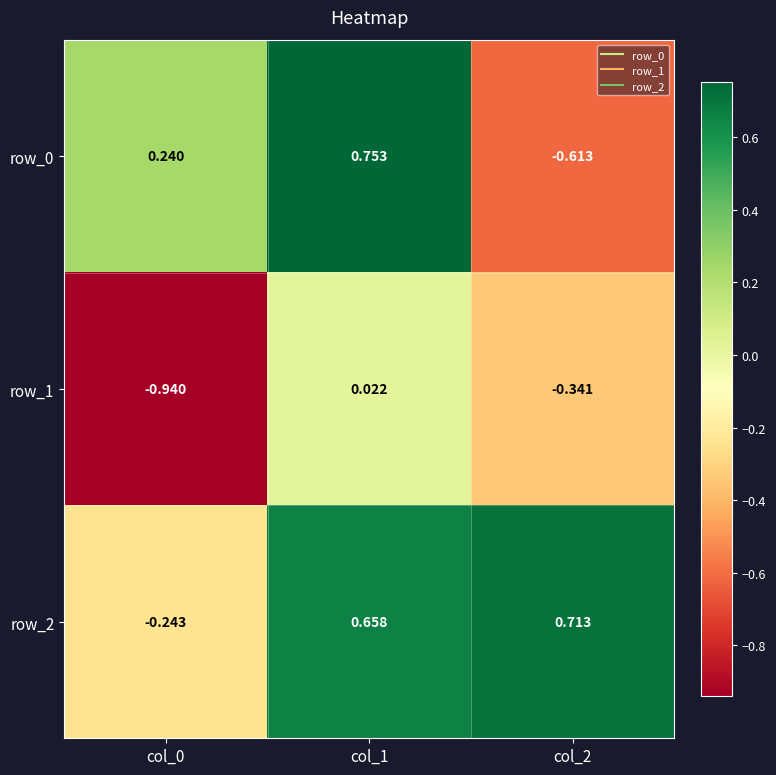

How many data points in row_1 are less than 0?

2